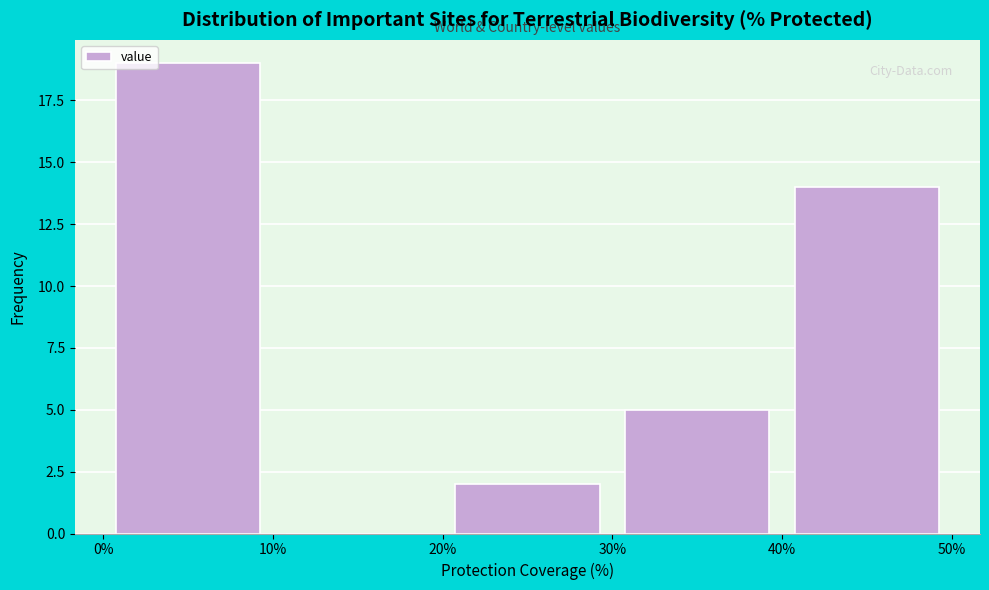

Over which range of the x-axis is the bar tallest?

0% to 10%